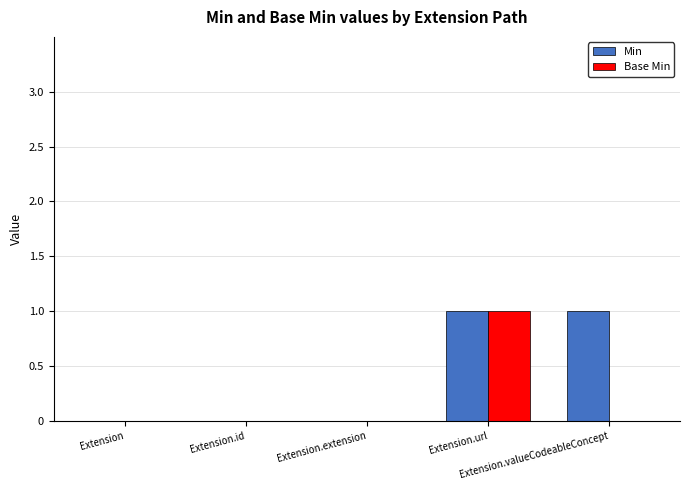

Which series has the largest total across all categories?

Min